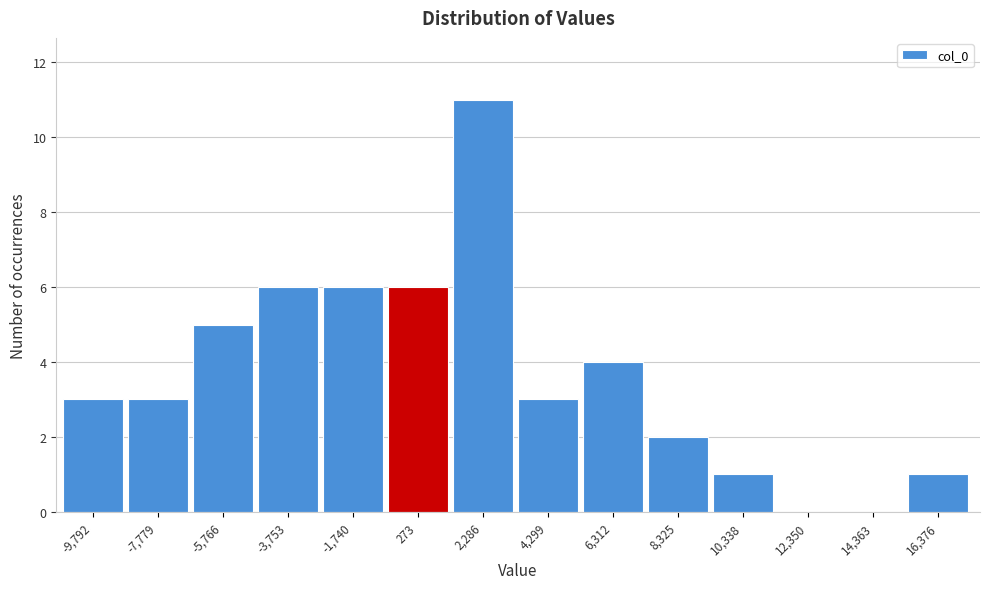

Reading left to right, extract all data points from this chart.

-9,792=3	-7,779=3	-5,766=5	-3,753=6	-1,740=6	273=6	2,286=11	4,299=3	6,312=4	8,325=2	10,338=1	12,350=0	14,363=0	16,376=1